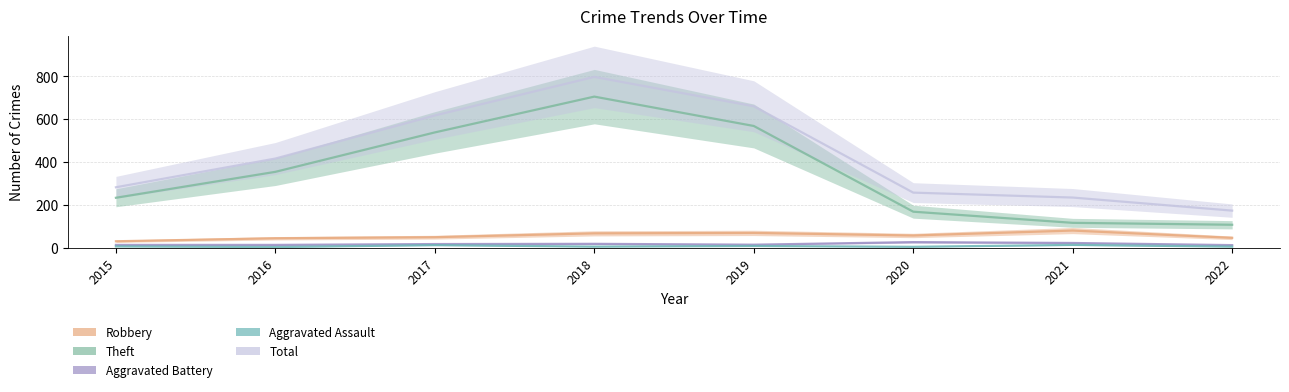

Which series has the widest spread of values?

Total